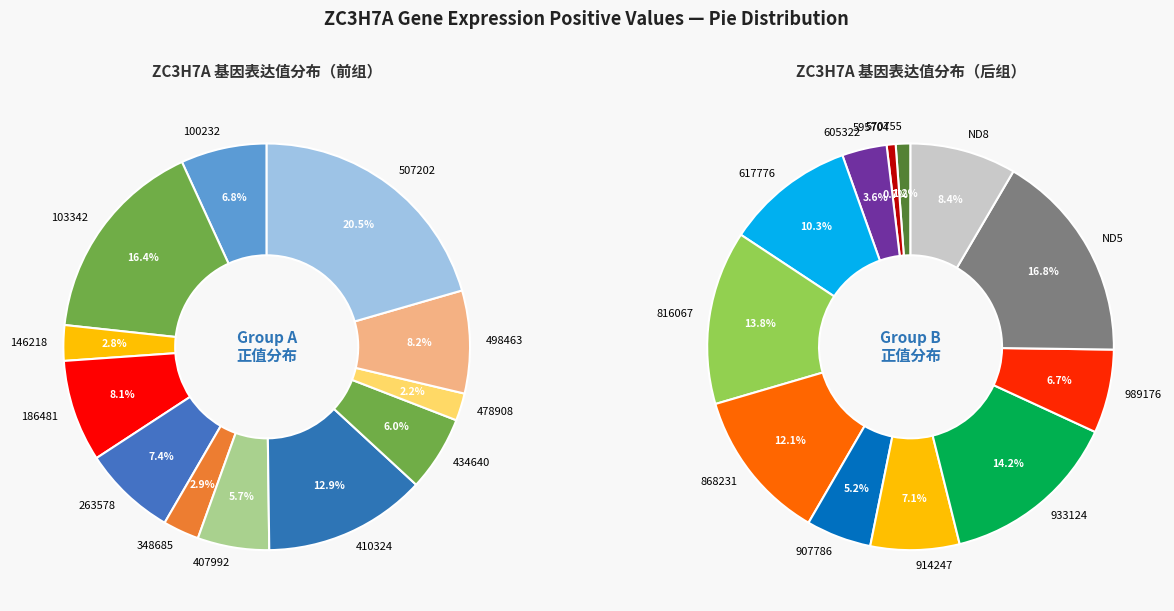

Which has a higher value, 498463 or 507202?

507202